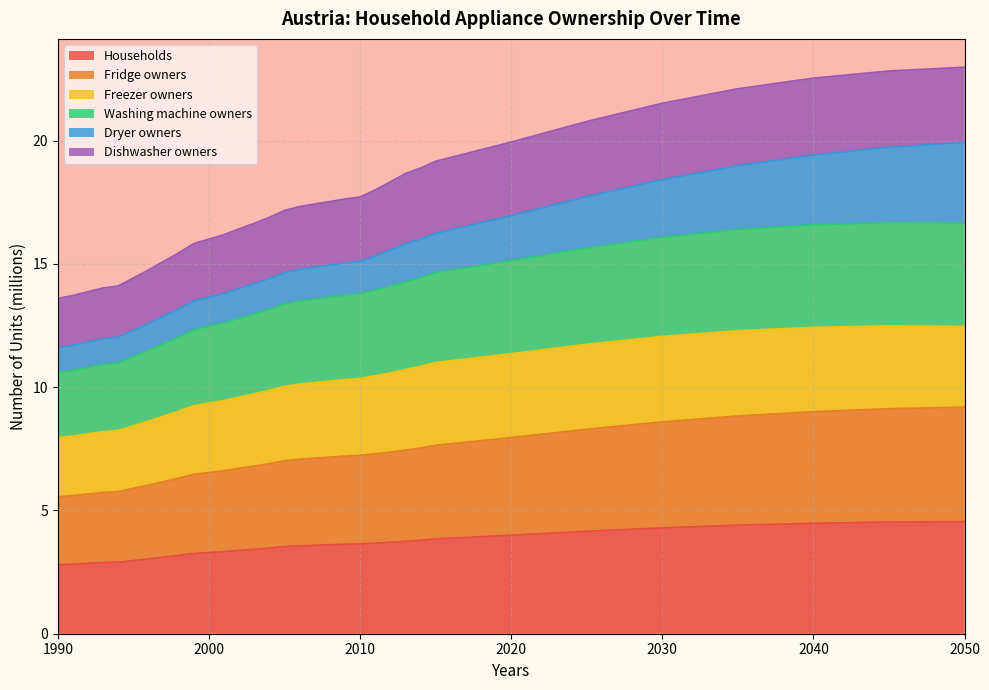

What is the total value across all series at 1990?

13.6